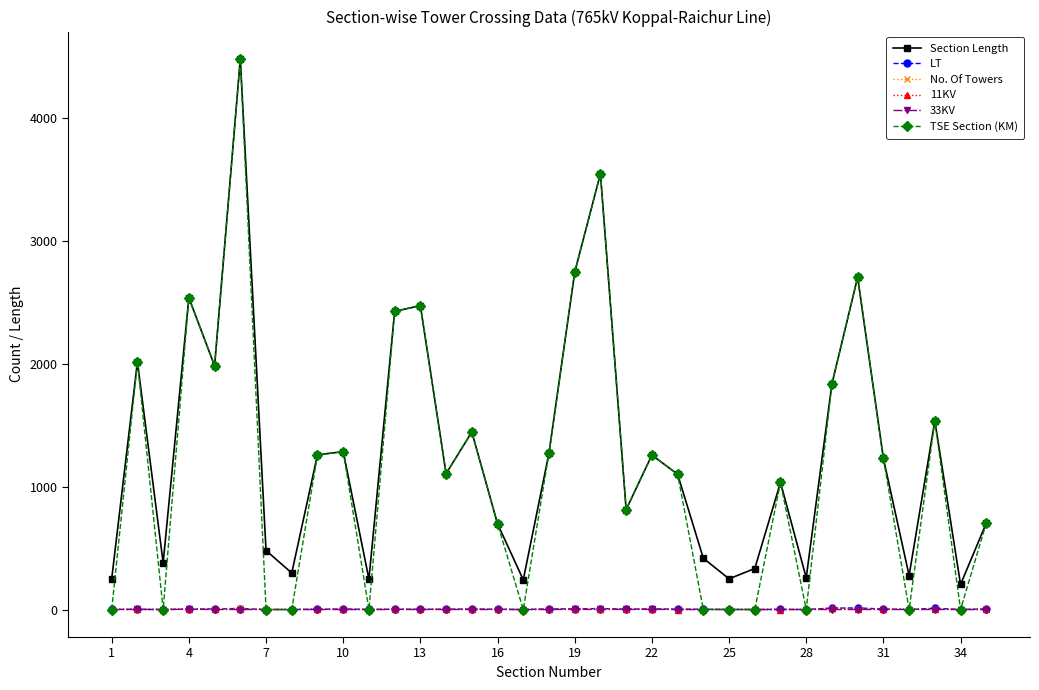

What are all the series names shown in the legend?

Section Length, LT, No. Of Towers, 11KV, 33KV, TSE Section (KM)